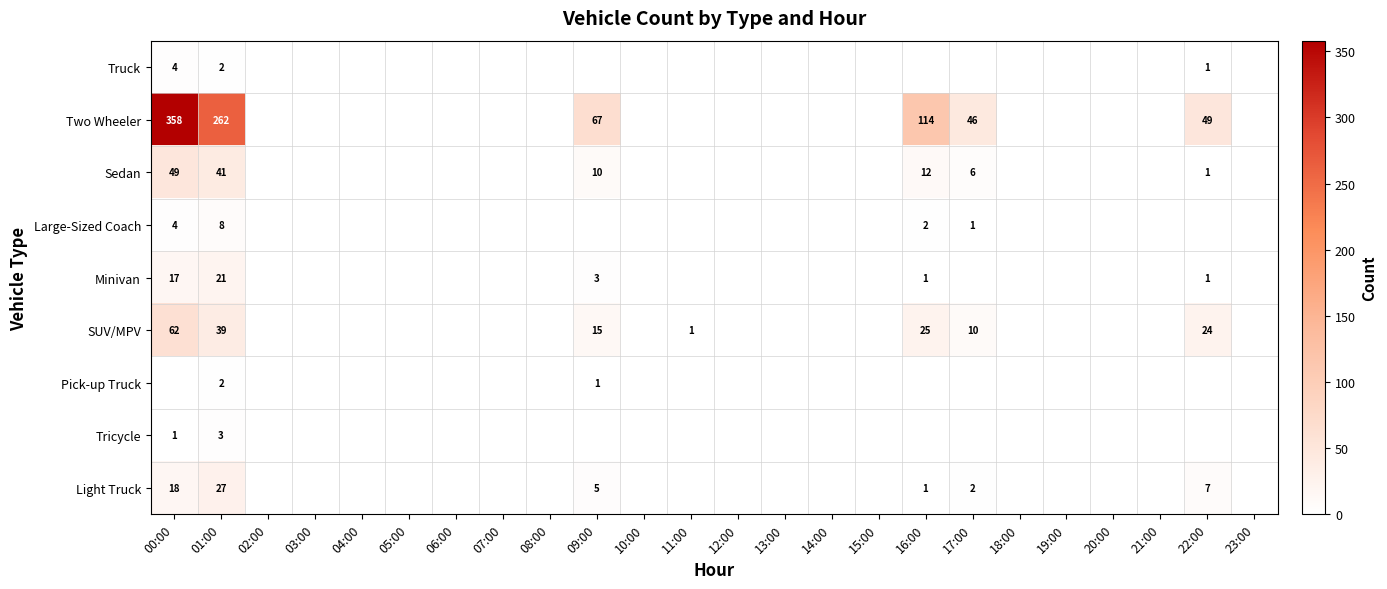

The value of Sedan at 22:00 is 1. True or false?

True